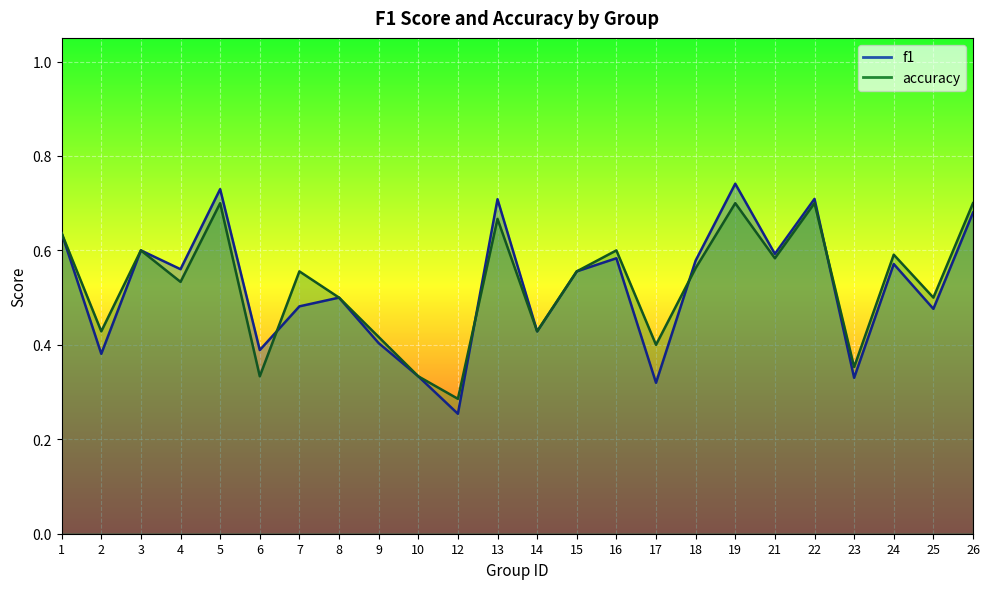

Which series ends up on top after the final intersection of accuracy and f1?

accuracy